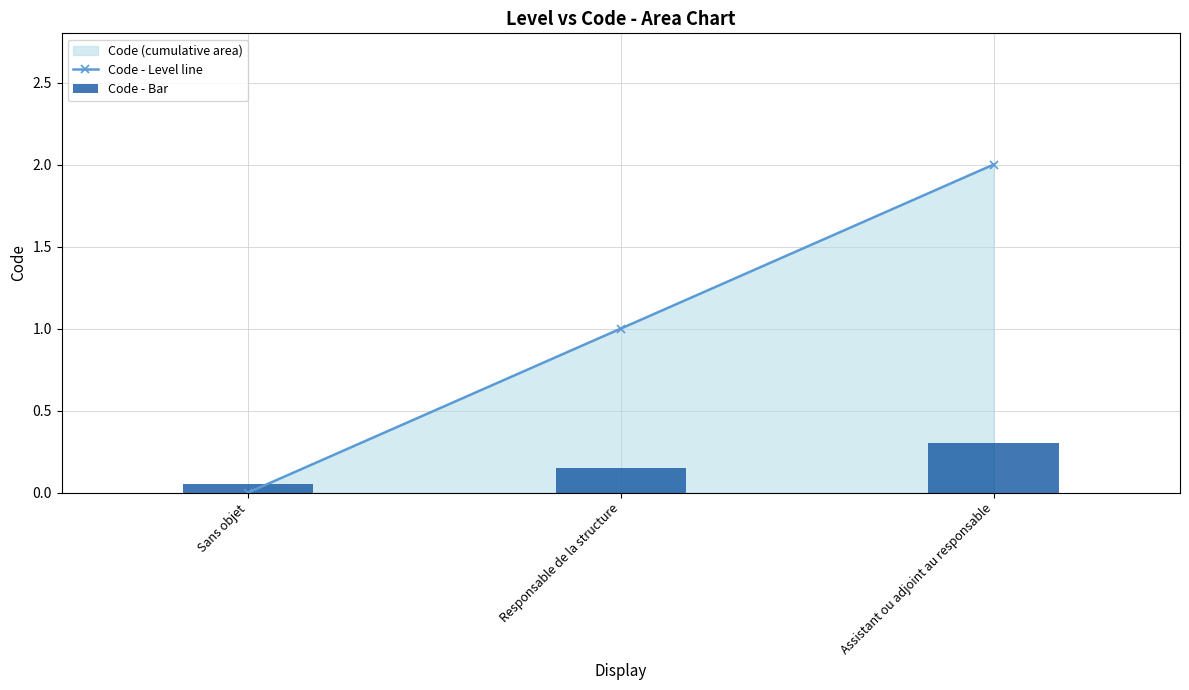

What is the label of the 3rd bar from the left?

Assistant ou adjoint au responsable